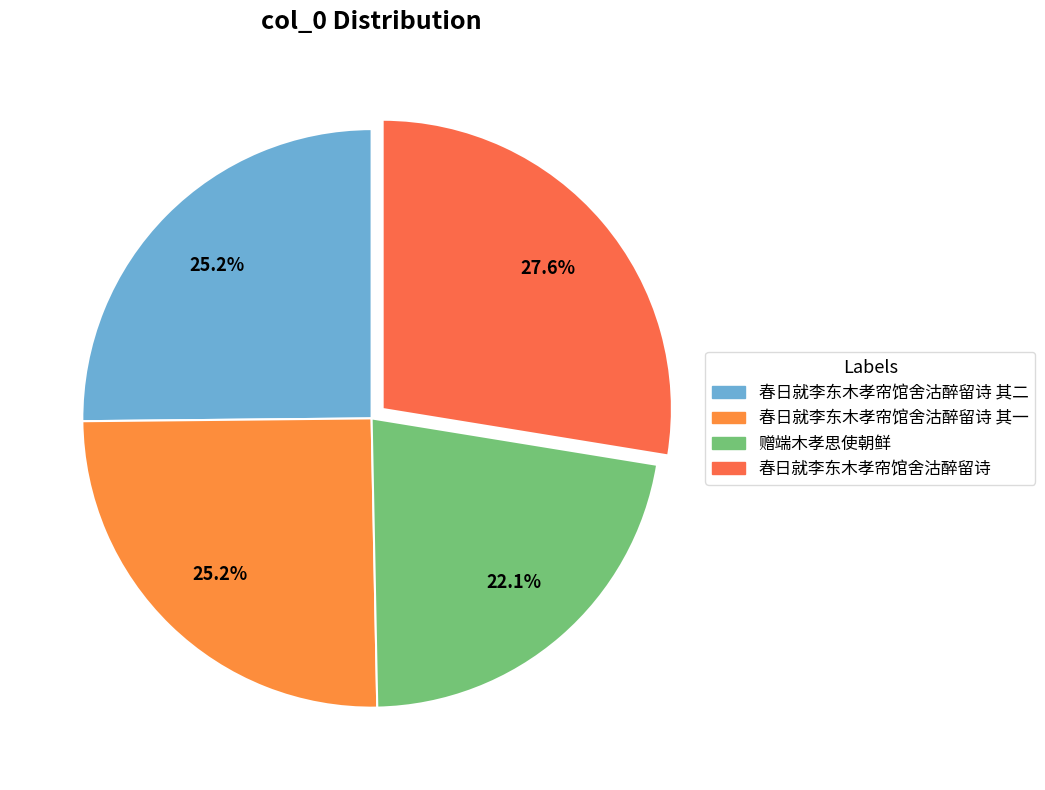

To the nearest percent, what portion does 春日就李东木孝帘馆舍沽醉留诗 其二 represent?

25%